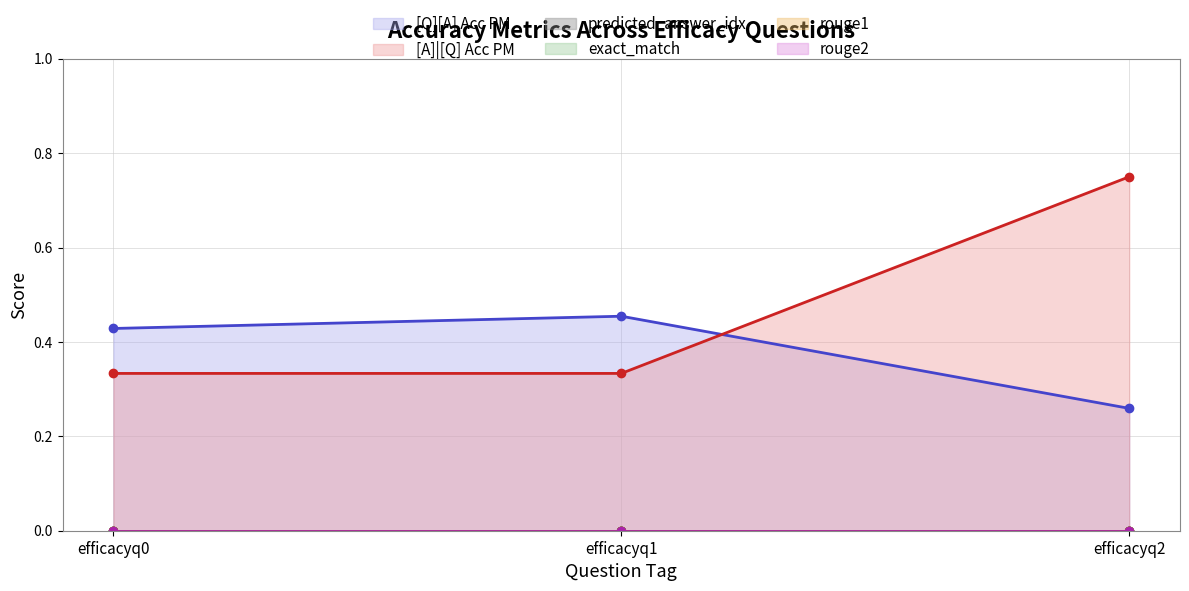

Does the chart display data point markers on the line(s)?

Yes